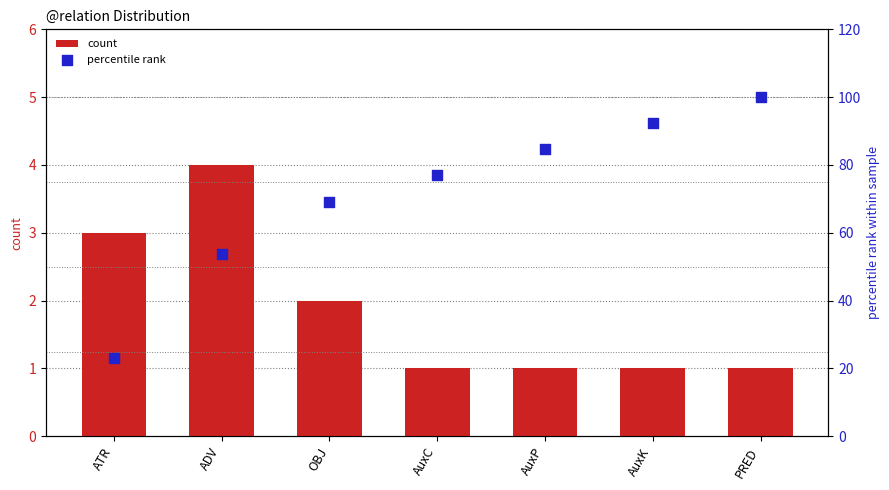

Which series reaches the minimum Y coordinate?

count